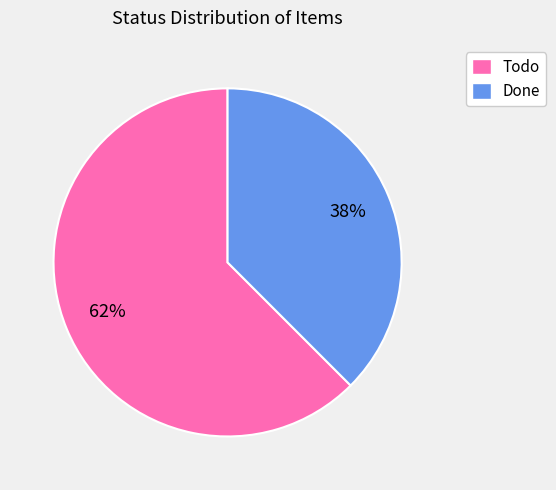

Count the number of slices in the pie.

2